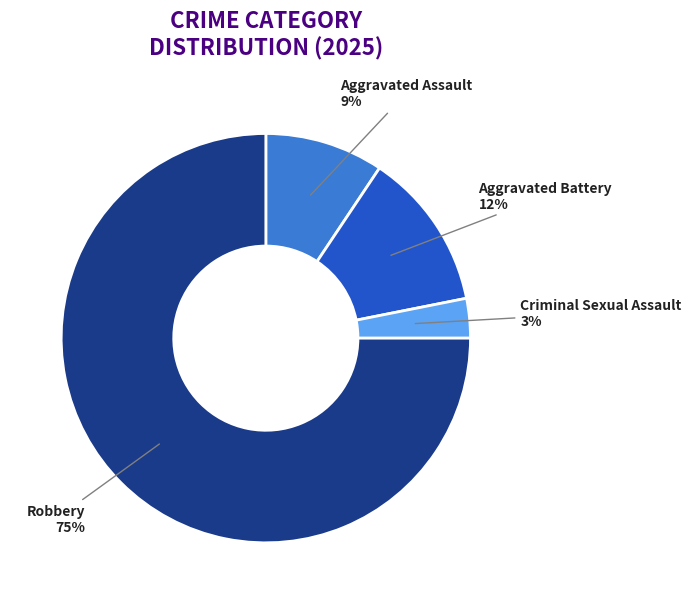

To the nearest percent, what is the average slice percentage?

25%